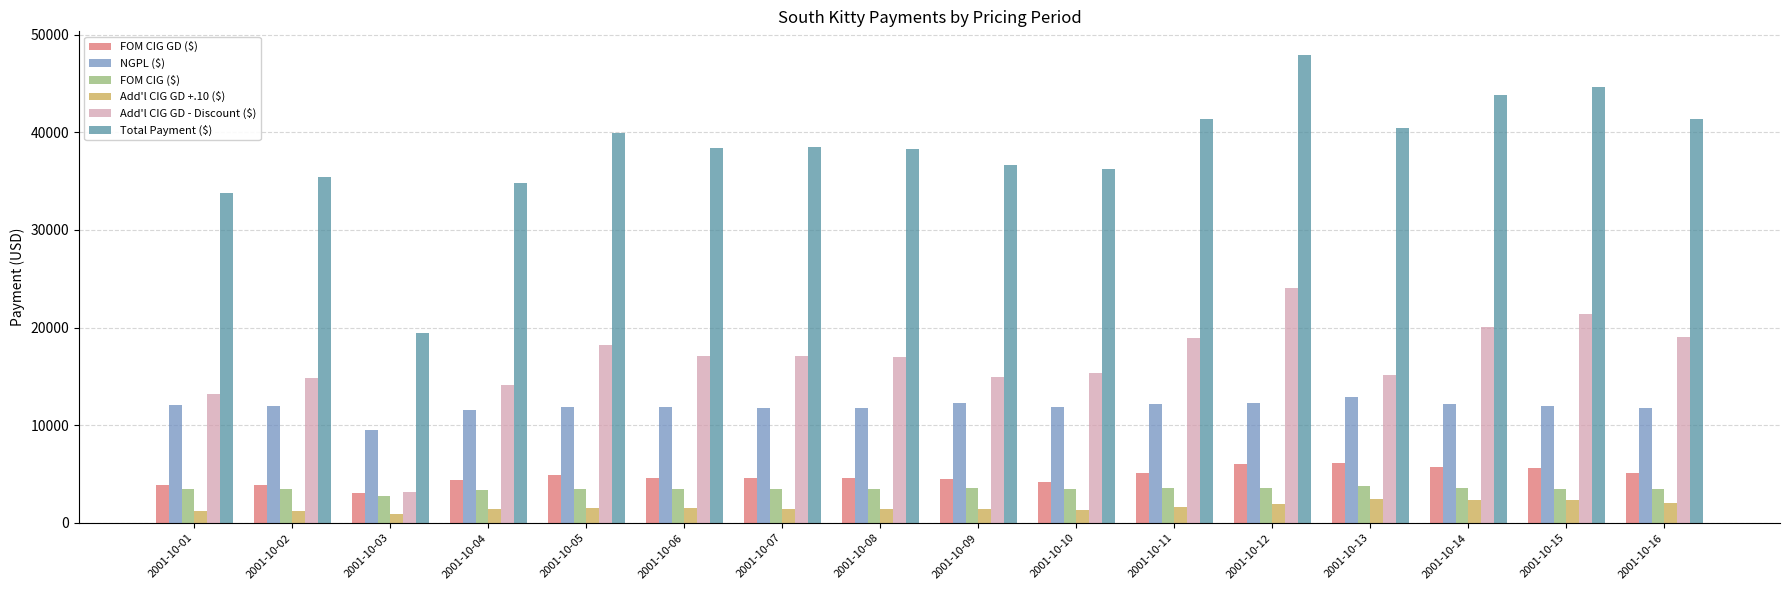

What is the spread (max minus min) of values at 2001-10-11?

39713.4